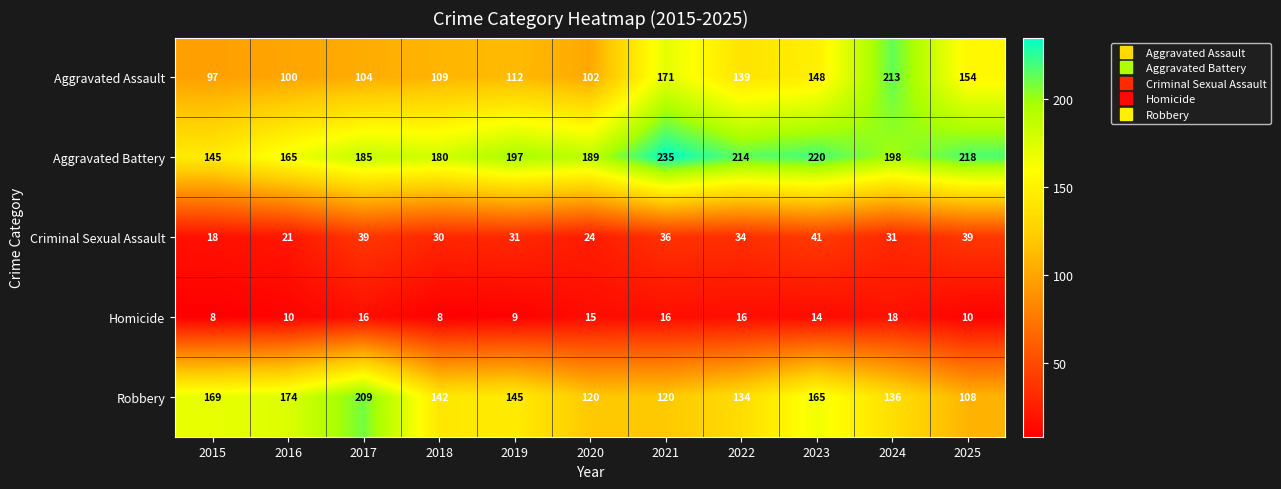

Is it true that Criminal Sexual Assault equals 26 at 2015?

False